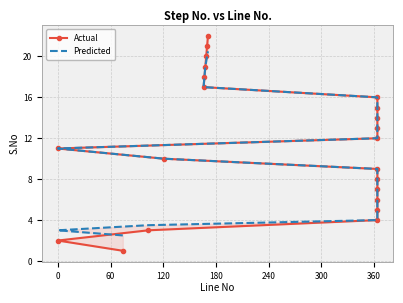

Rank the series by their maximum value, from lowest to highest.

Predicted, Actual